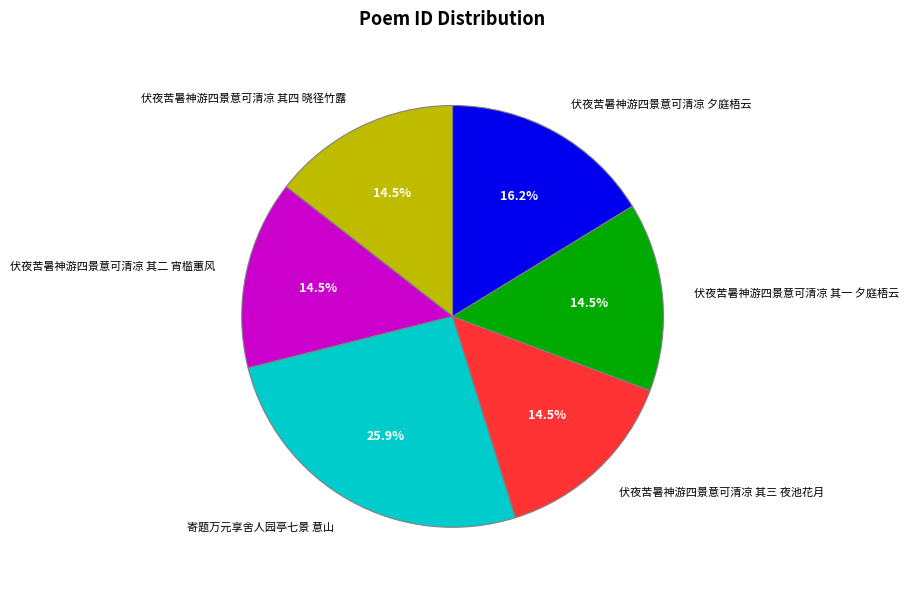

Does 伏夜苦暑神游四景意可清凉 夕庭梧云 account for over 50% of the chart?

No